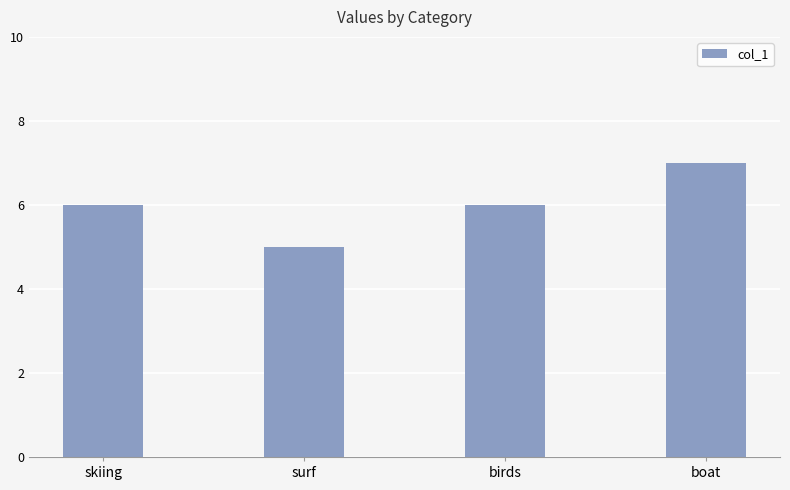

How many bars are there in total?

4